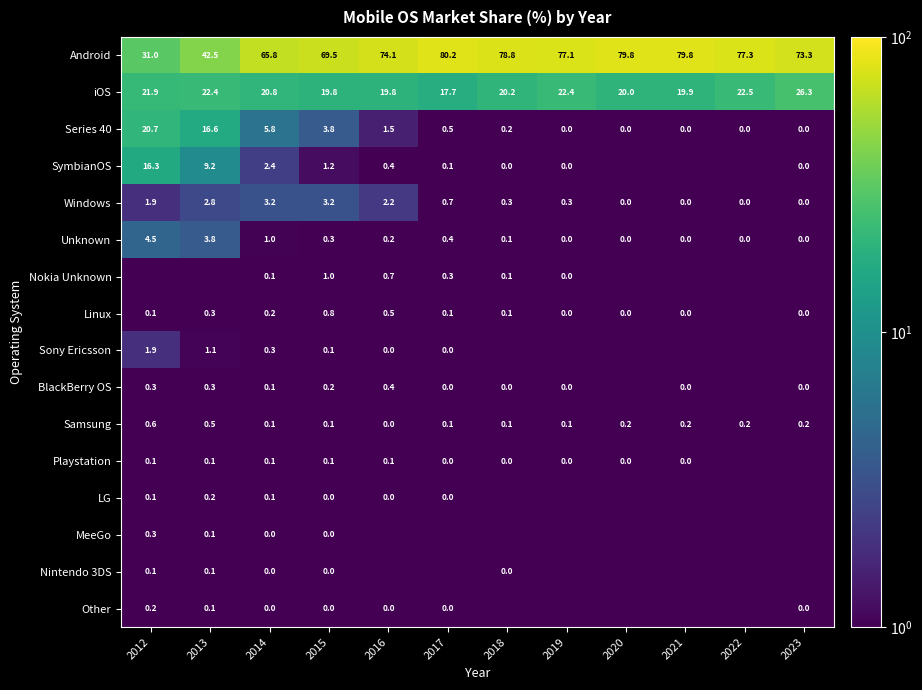

Is the value of iOS at 2013 greater than the value of LG at 2015?

Yes